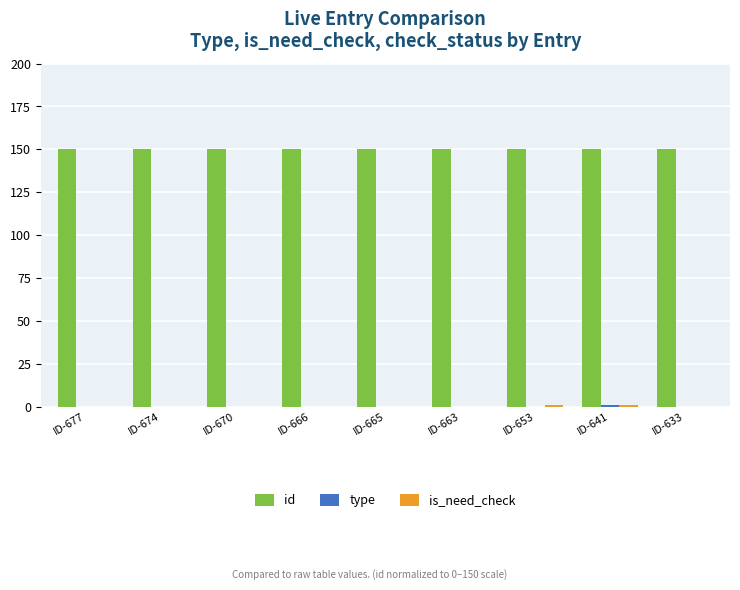

Which series has the largest total across all categories?

id